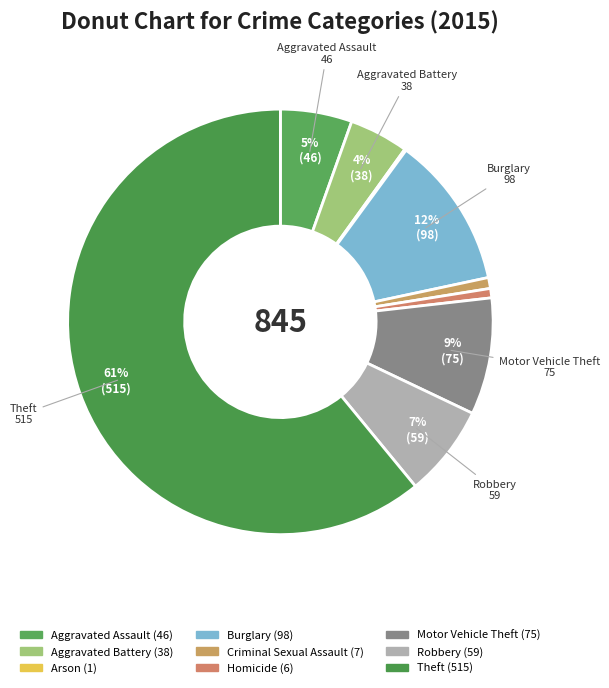

Count the number of slices in the pie.

9